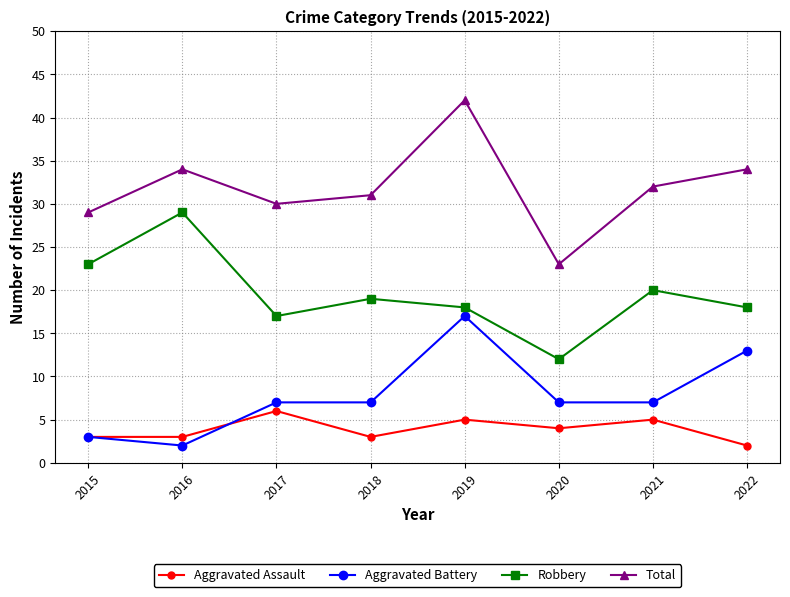

Where is the first local maximum for Robbery?

2016